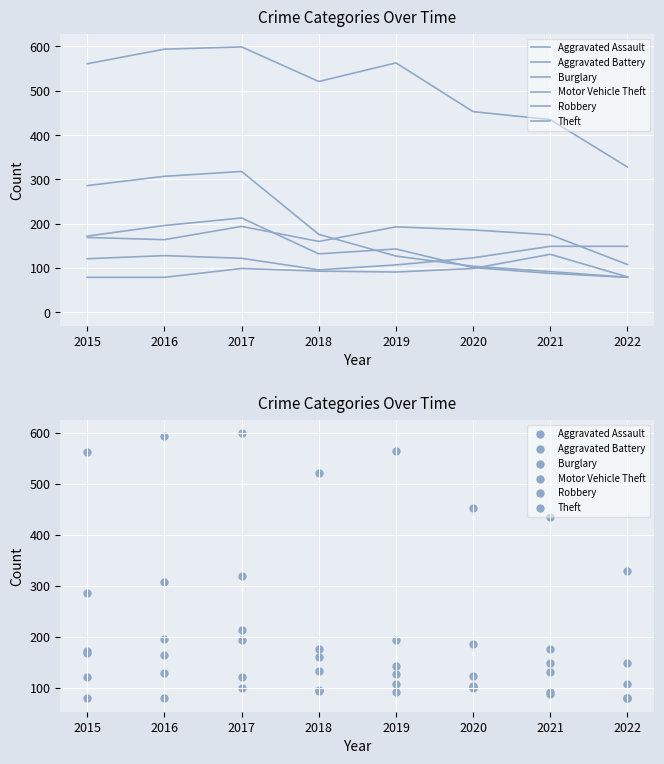

Is the value of Aggravated Battery at 2017 greater than the value of Theft at 2022?

No